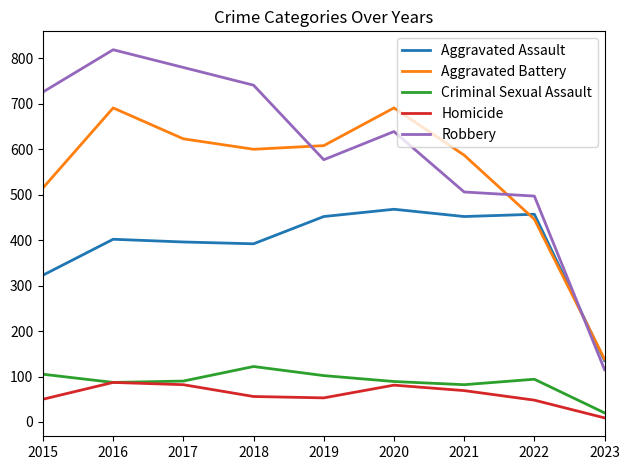

True or false: Robbery and Criminal Sexual Assault cross at least once.

False